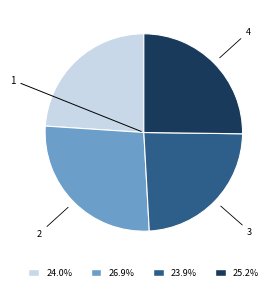

How many slices are in this pie chart?

4